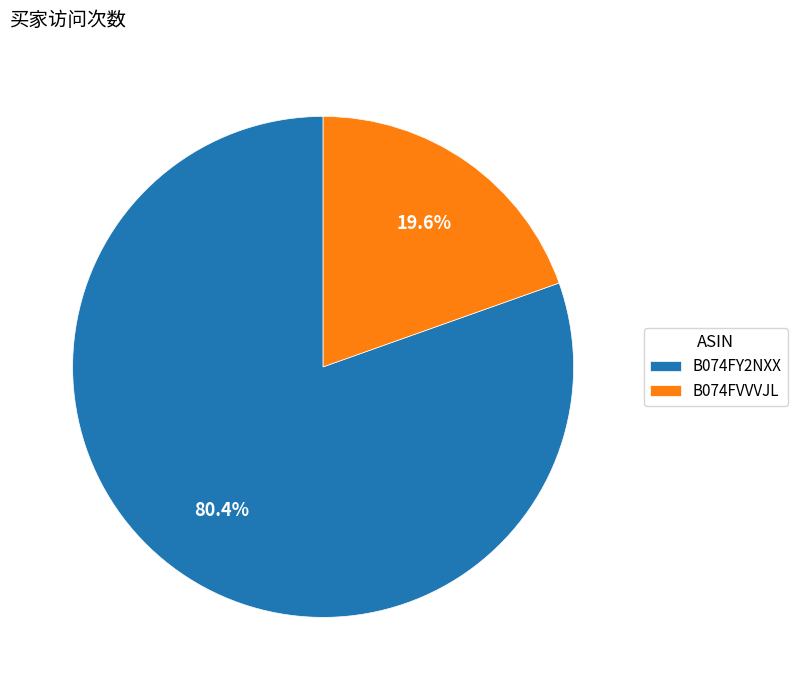

The B074FY2NXX slice represents 80% of the pie. True or false?

True